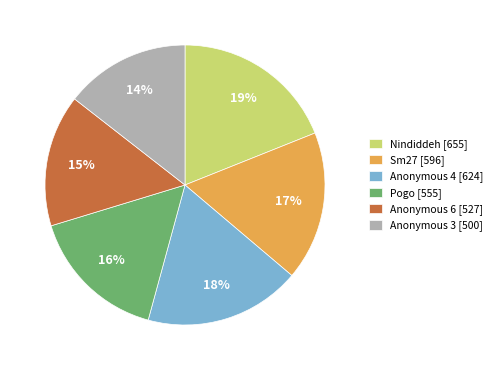

The Anonymous 6 slice represents 15% of the pie. True or false?

True